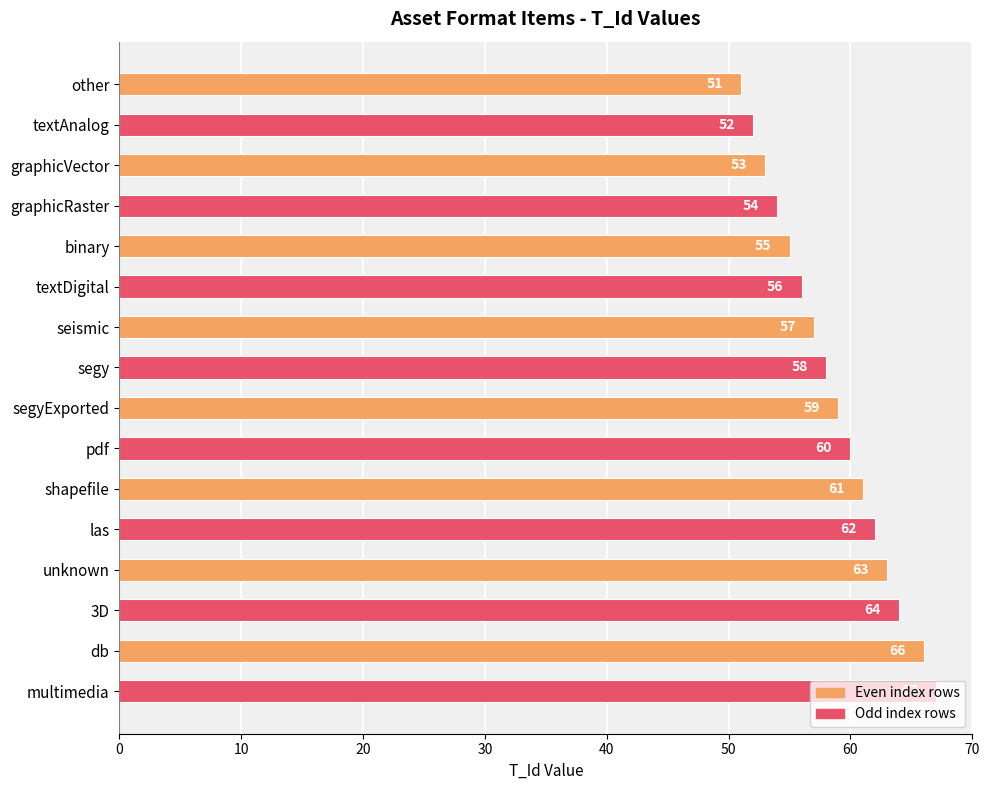

Approximately how many times larger is the value at shapefile compared to segy?

1.1